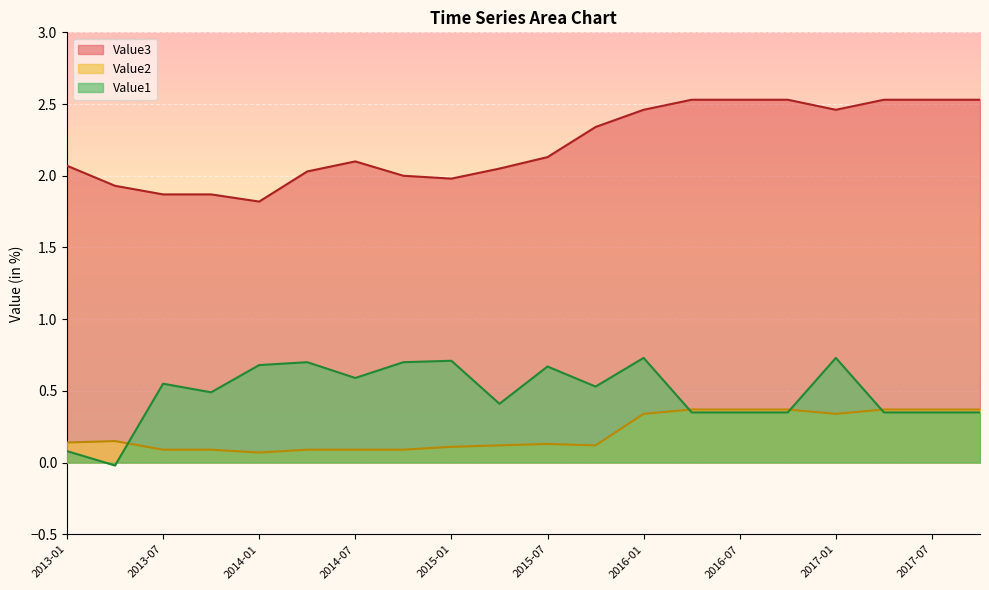

What is the minimum value for Value3?

1.8